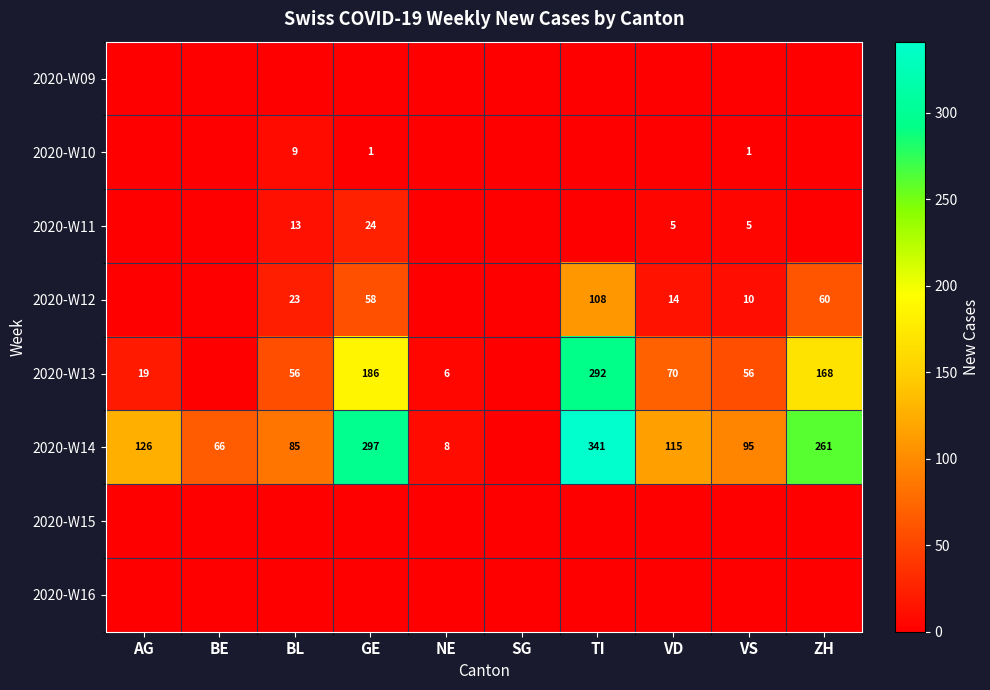

Count the number of data series in this chart.

8